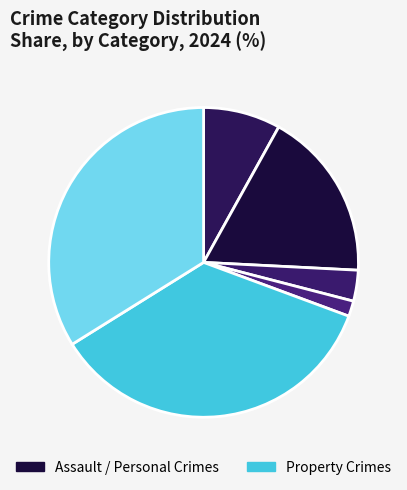

To the nearest percent, what is the difference between the largest and smallest slice percentages?

34%